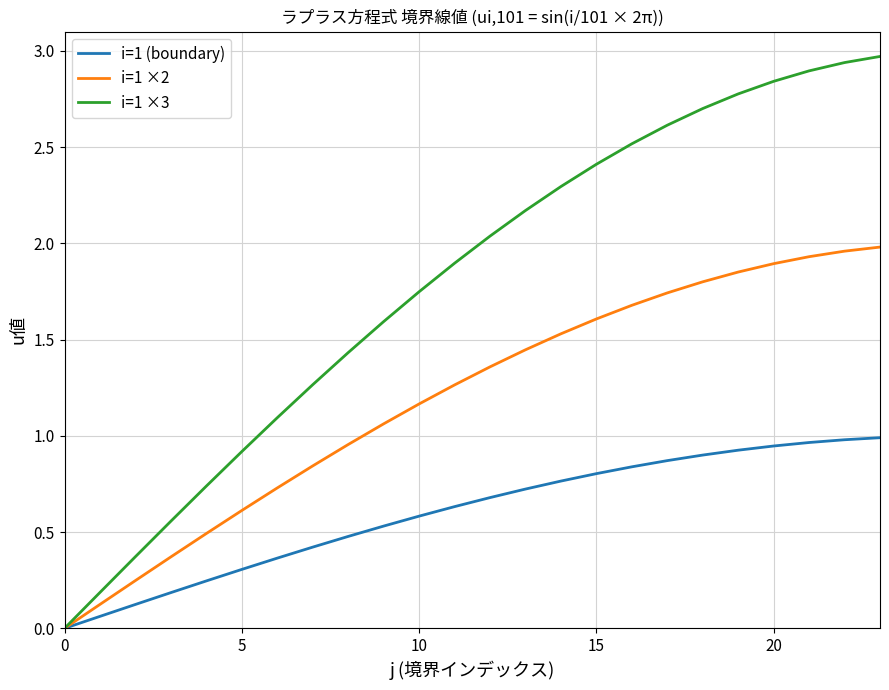

What is the greatest value displayed?

3.0